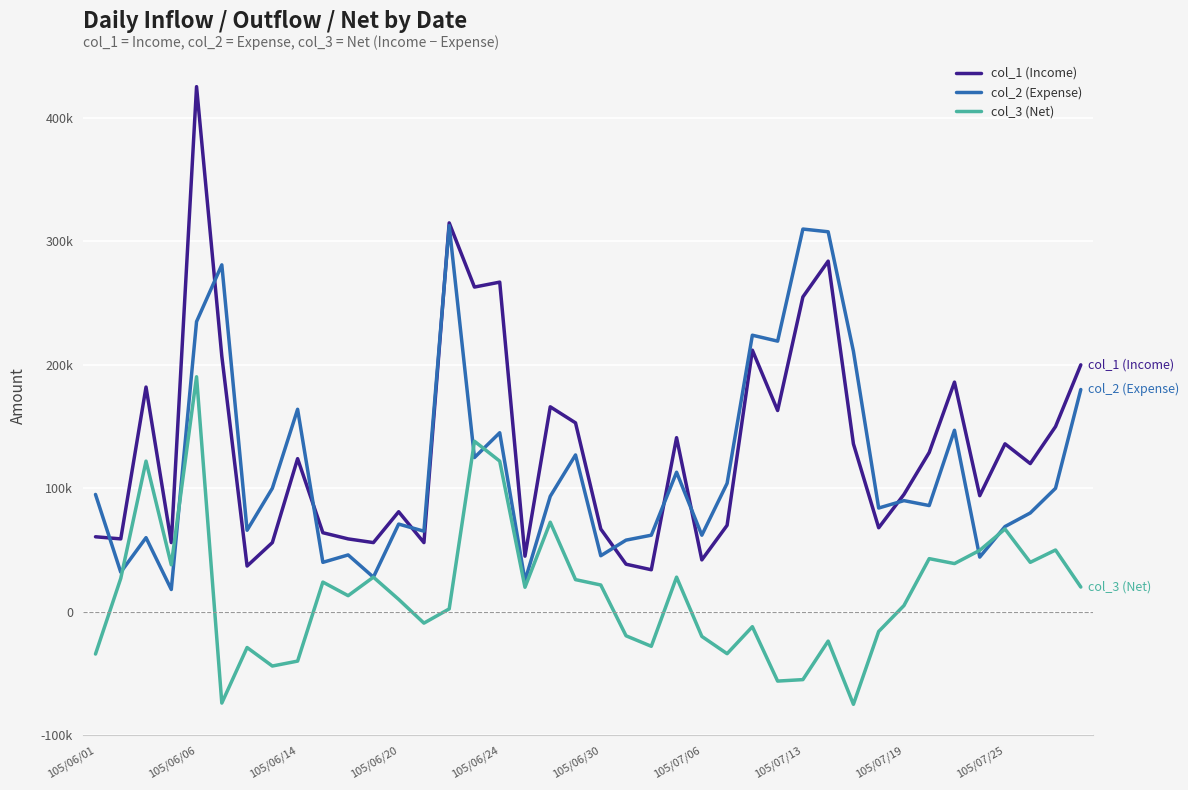

Does the chart display data point markers on the line(s)?

No